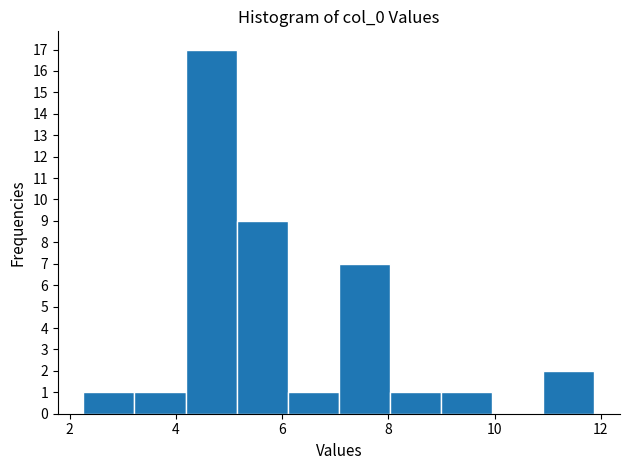

Reading left to right, transcribe this chart: for each bar, give the range it covers on the x-axis and its height. Neither the bar edges nor the heights are printed on the chart, so give them approximately, as read against the axes.

2.2 to 3.2: 1
3.2 to 4.2: 1
4.2 to 5.2: 17
5.2 to 6.2: 9
6.2 to 7.0: 1
7.0 to 8.0: 7
8.0 to 9.0: 1
9.0 to 10.0: 1
10.0 to 11.0: 0
11.0 to 11.8: 2